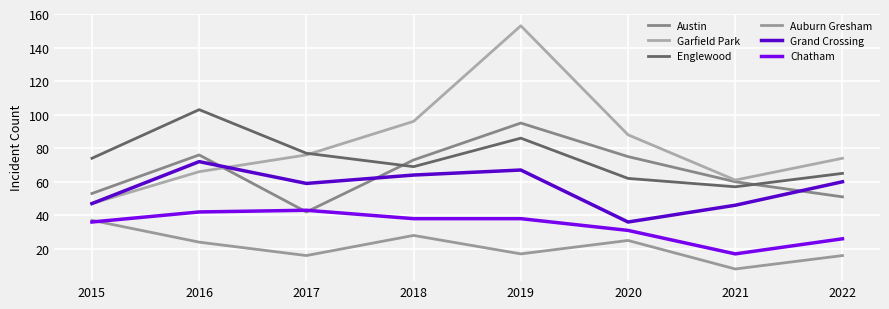

How many lines are shown in the chart?

6